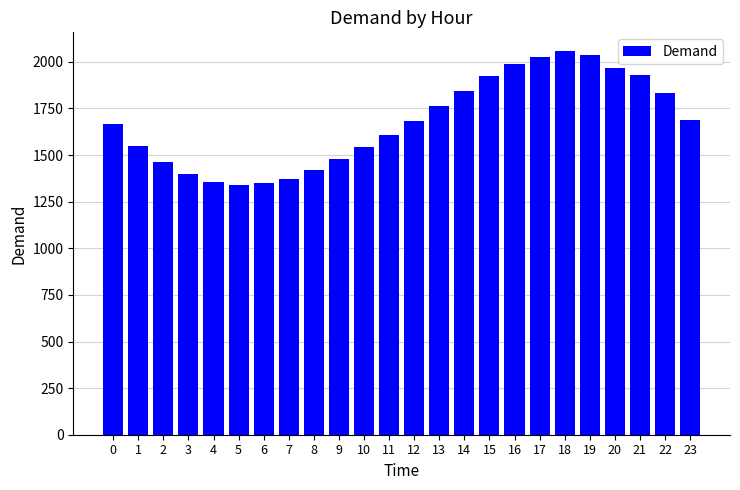

What is the difference between the second highest and minimum values?

695.4